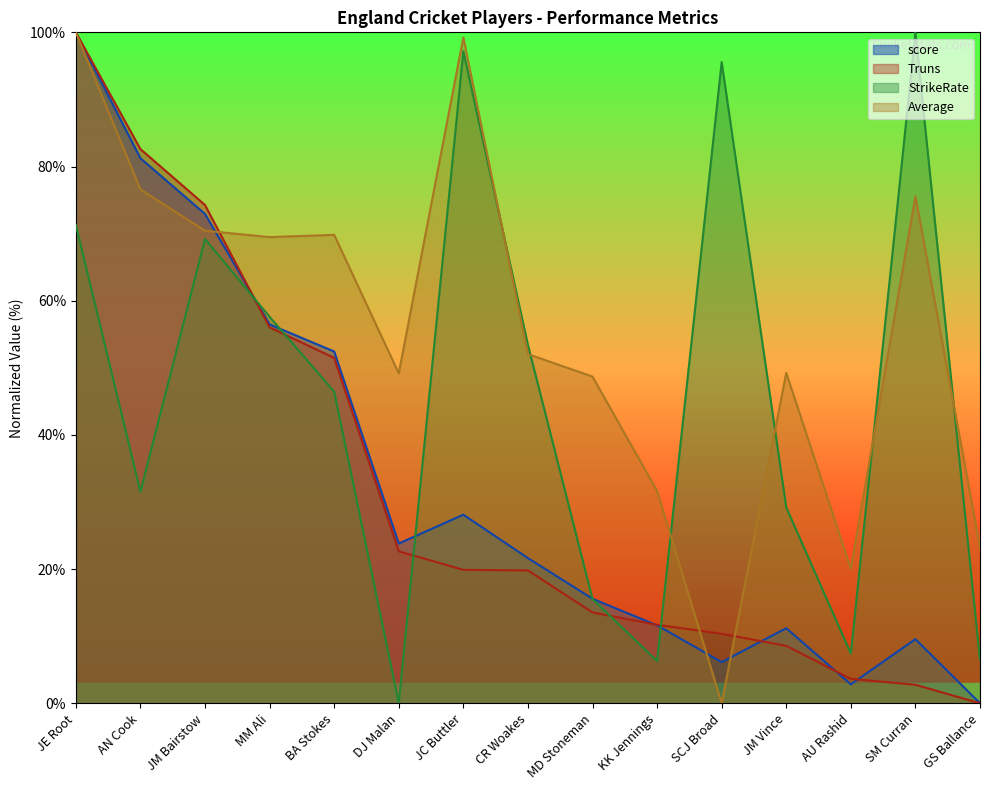

What position from the right is AN Cook?

14